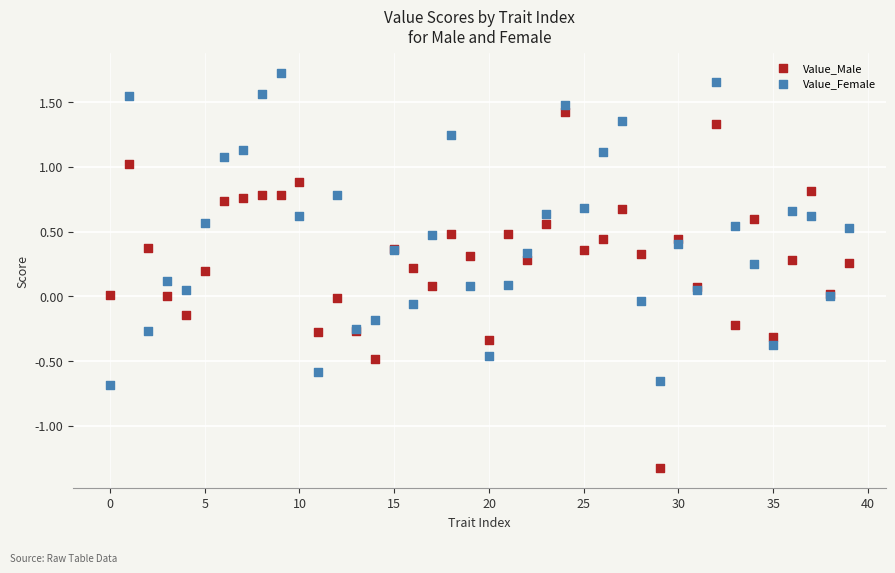

Which series has the largest Y range (max minus min)?

Value_Male